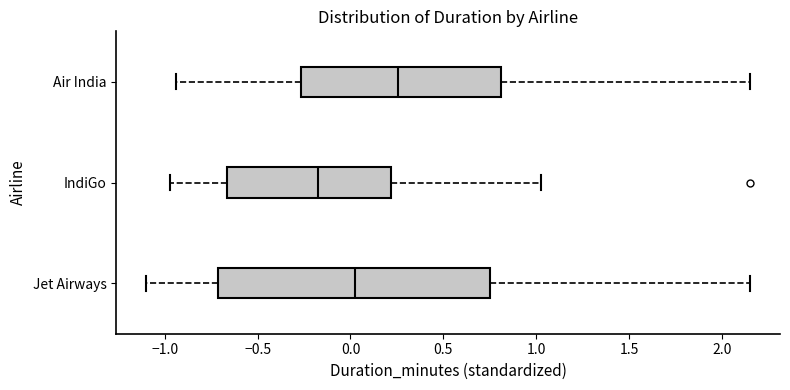

Where does the right whisker of the box for Jet Airways end on the x-axis? The values are not printed on the chart, so give them approximately, as read against the axis.

2.15